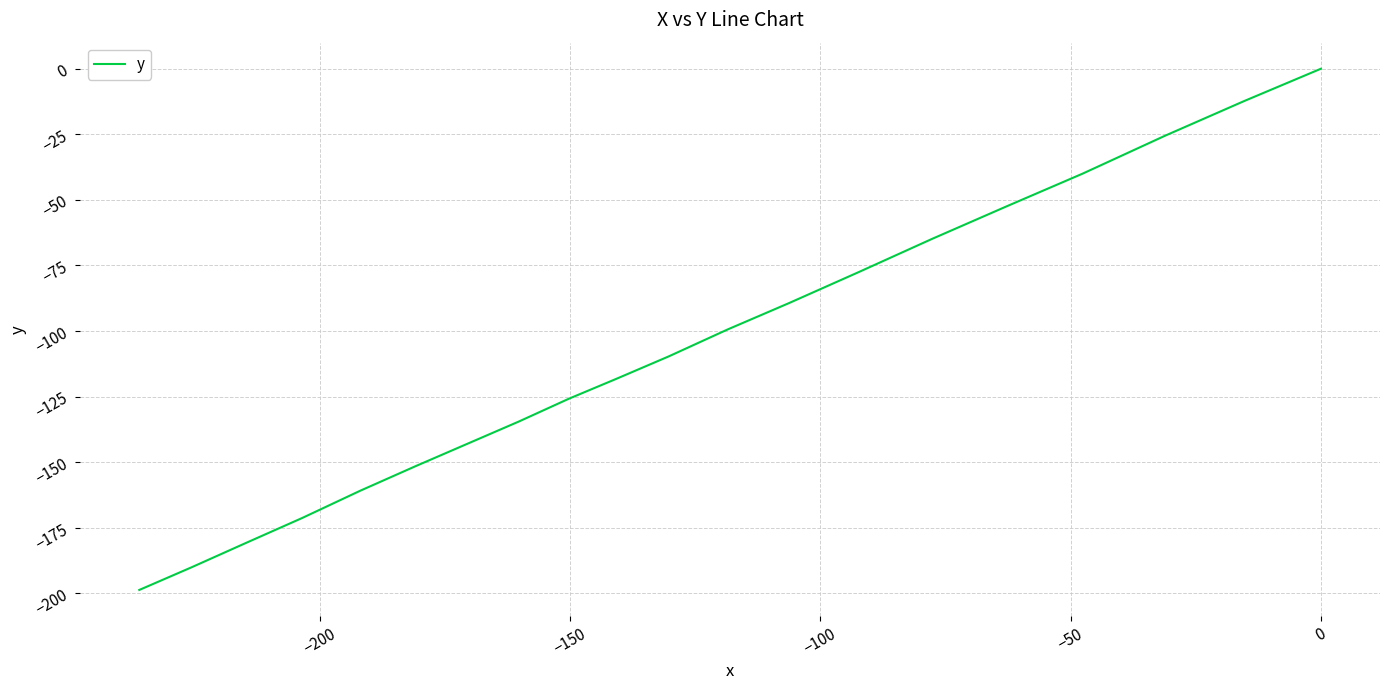

Does the chart display data point markers on the line(s)?

No